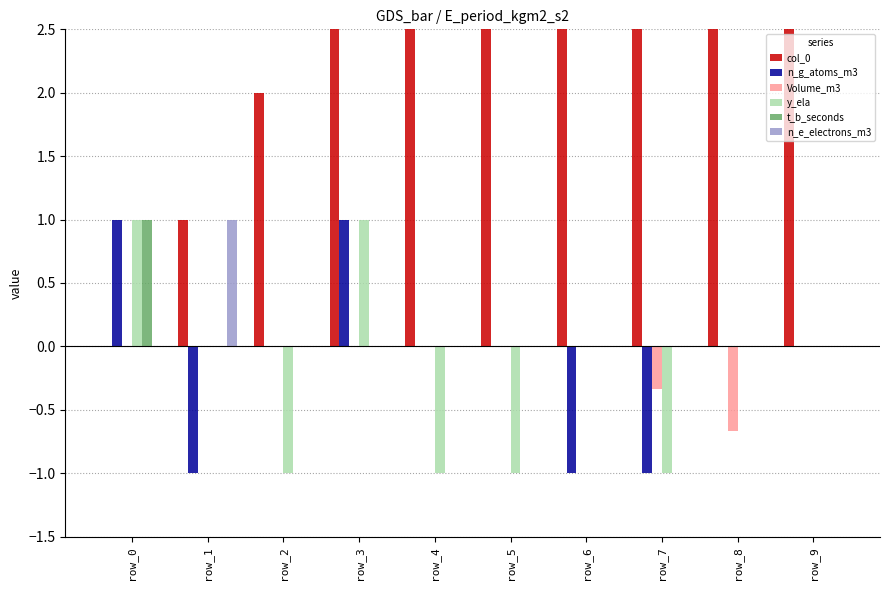

Reading right to left, extract all data points from this chart.

col_0: row_9=9.0	row_8=8.0	row_7=7.0	row_6=6.0	row_5=5.0	row_4=4.0	row_3=3.0	row_2=2.0	row_1=1.0	row_0=0.0
n_g_atoms_m3: row_9=0.0	row_8=0.0	row_7=-1.0	row_6=-1.0	row_5=0.0	row_4=0.0	row_3=1.0	row_2=0.0	row_1=-1.0	row_0=1.0
Volume_m3: row_9=0.0	row_8=-0.7	row_7=-0.3	row_6=0.0	row_5=0.0	row_4=0.0	row_3=0.0	row_2=0.0	row_1=0.0	row_0=0.0
y_ela: row_9=0.0	row_8=0.0	row_7=-1.0	row_6=0.0	row_5=-1.0	row_4=-1.0	row_3=1.0	row_2=-1.0	row_1=0.0	row_0=1.0
t_b_seconds: row_9=0.0	row_8=0.0	row_7=0.0	row_6=0.0	row_5=0.0	row_4=0.0	row_3=0.0	row_2=0.0	row_1=0.0	row_0=1.0
n_e_electrons_m3: row_9=0.0	row_8=0.0	row_7=0.0	row_6=0.0	row_5=0.0	row_4=0.0	row_3=0.0	row_2=0.0	row_1=1.0	row_0=0.0